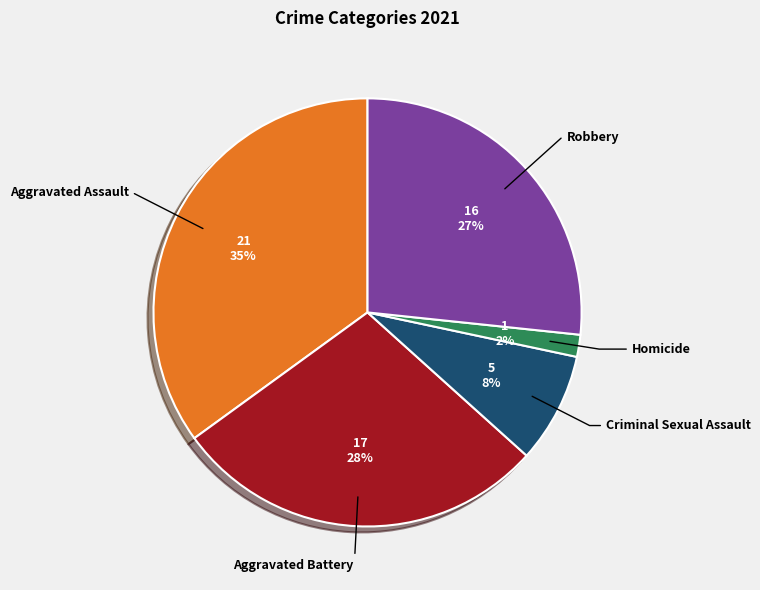

Is there any slice that represents more than half of the pie?

No